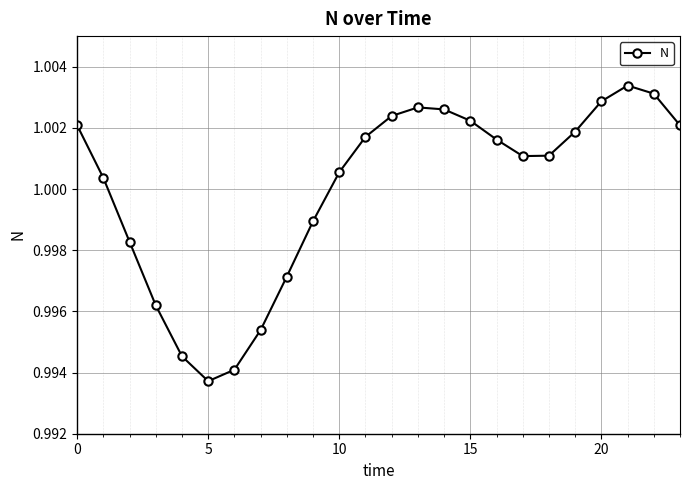

Is this an area chart (filled region under the line)?

No